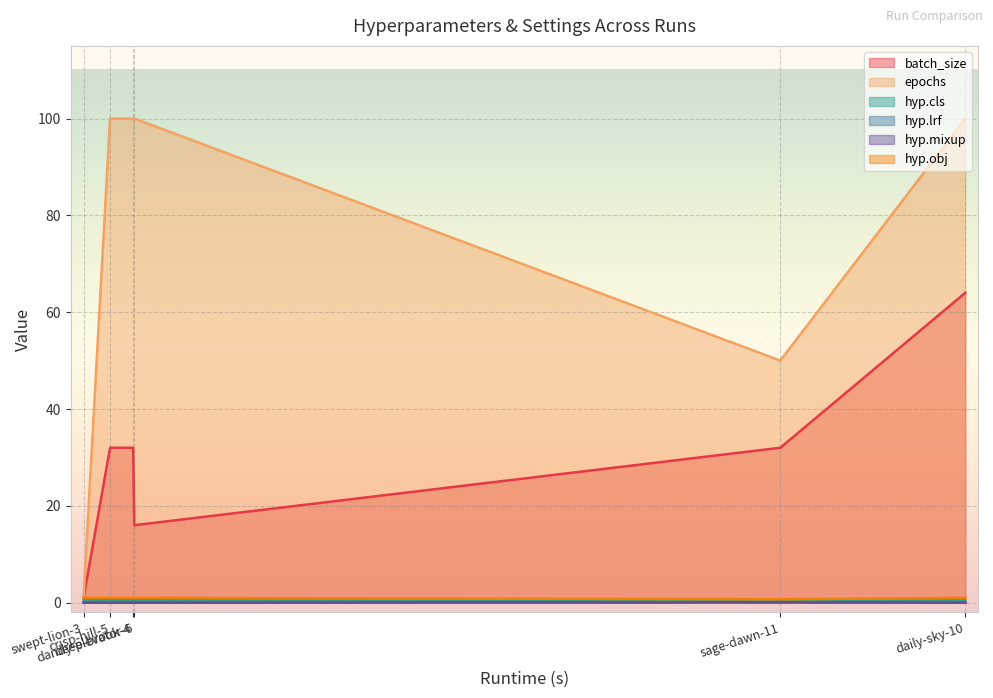

What is the greatest value displayed?

100.0